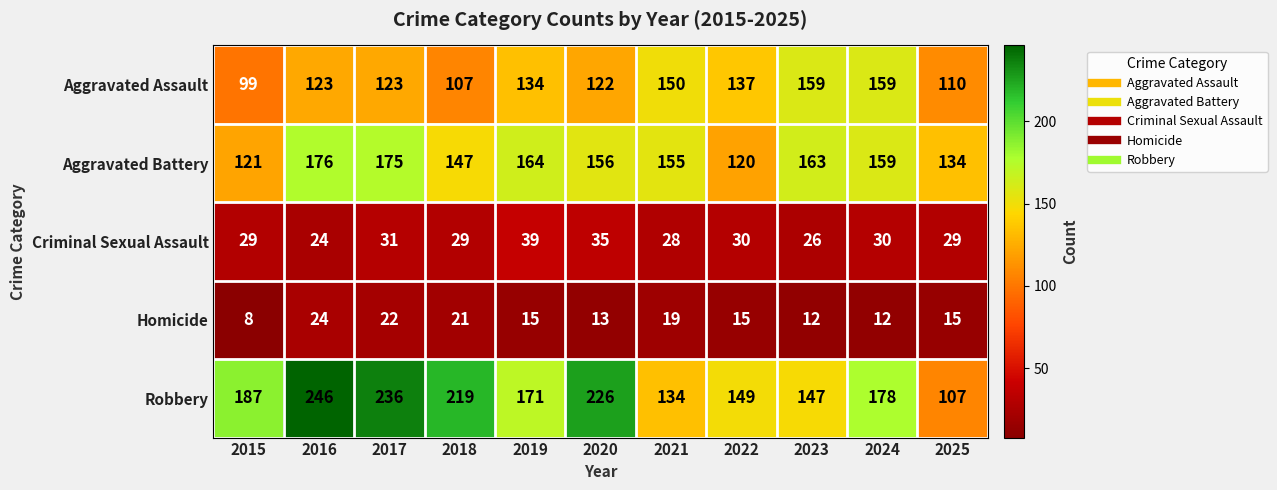

What is the lowest value of the Aggravated Battery series?

120